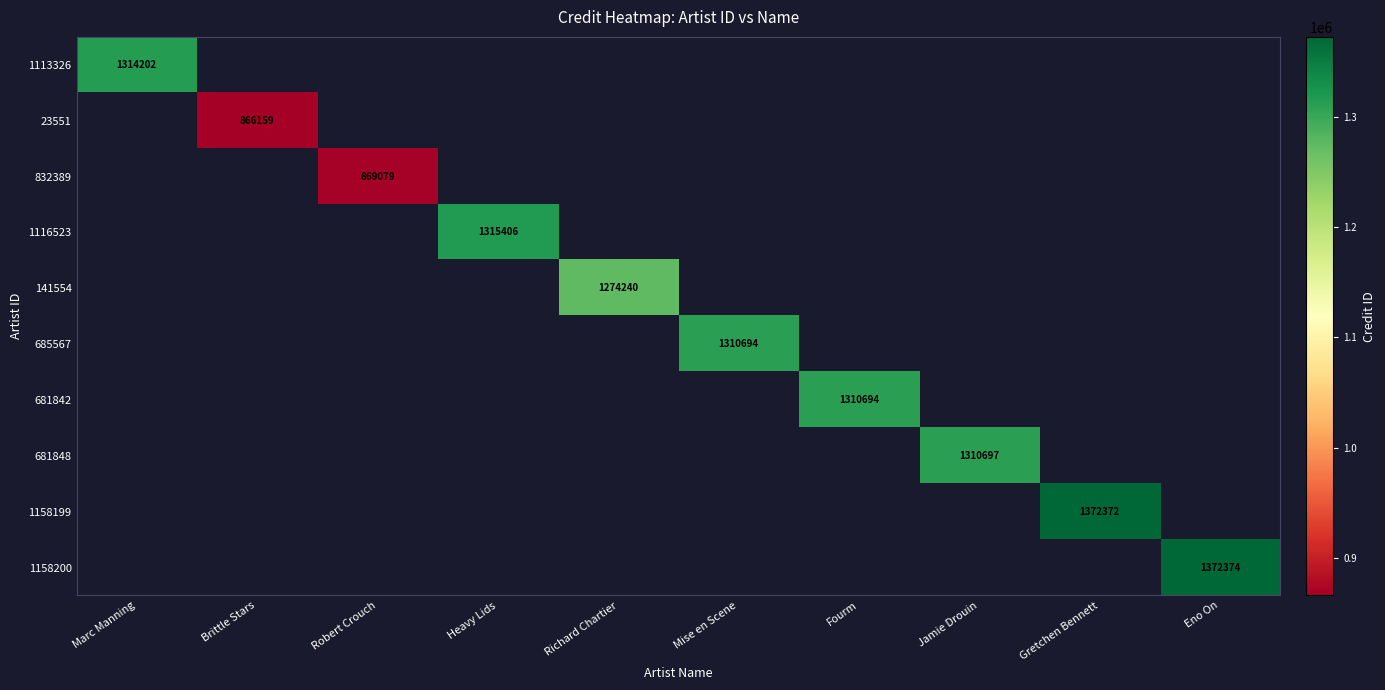

The value of 681848 at Jamie Drouin is 1310697. True or false?

True